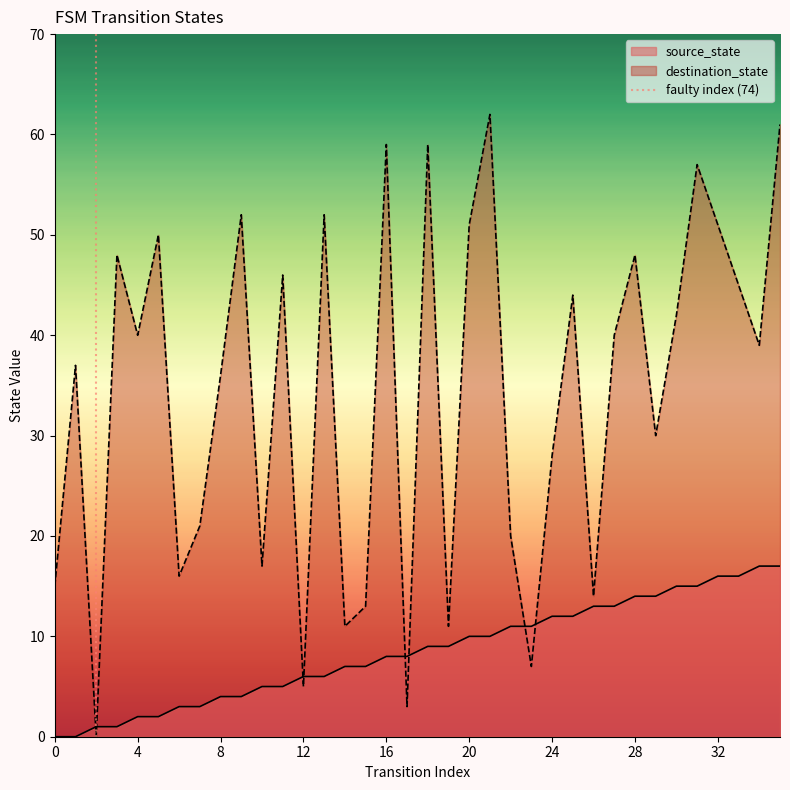

True or false: source_state has a value of 11 at 16.

False